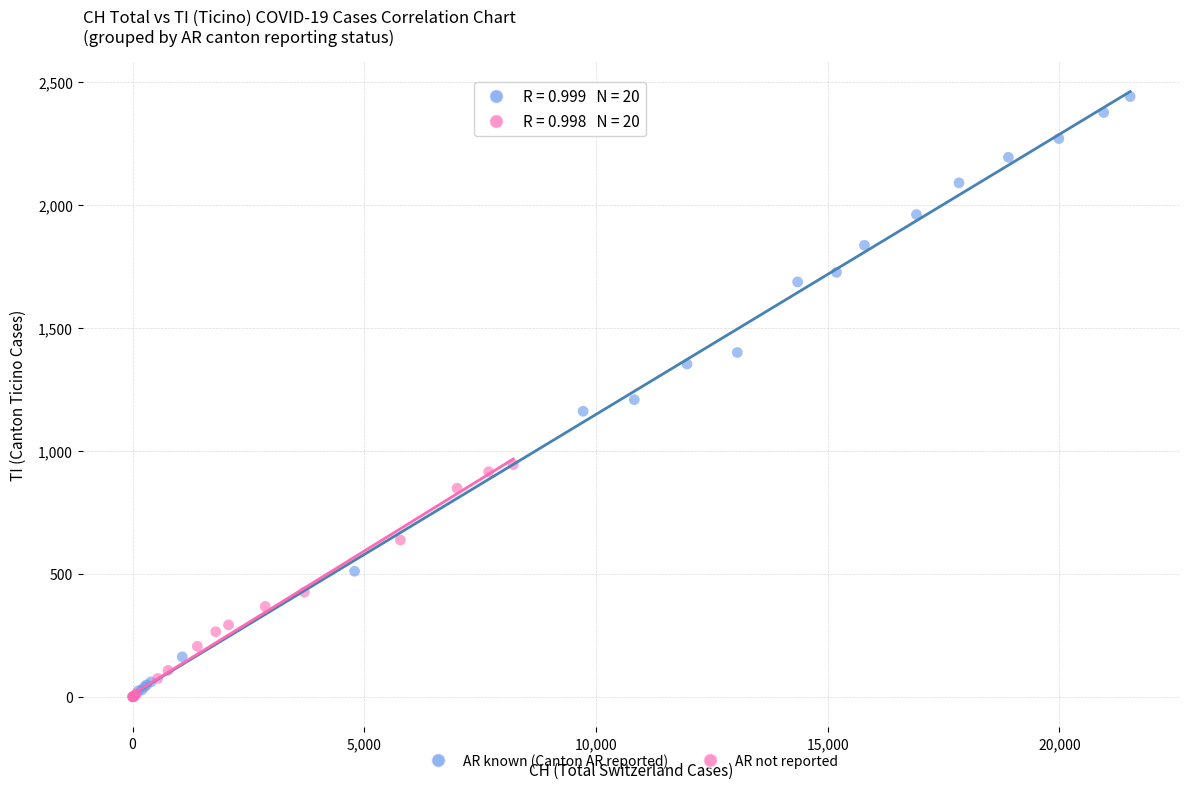

Which series reaches the maximum Y coordinate?

AR known (Canton AR reported)